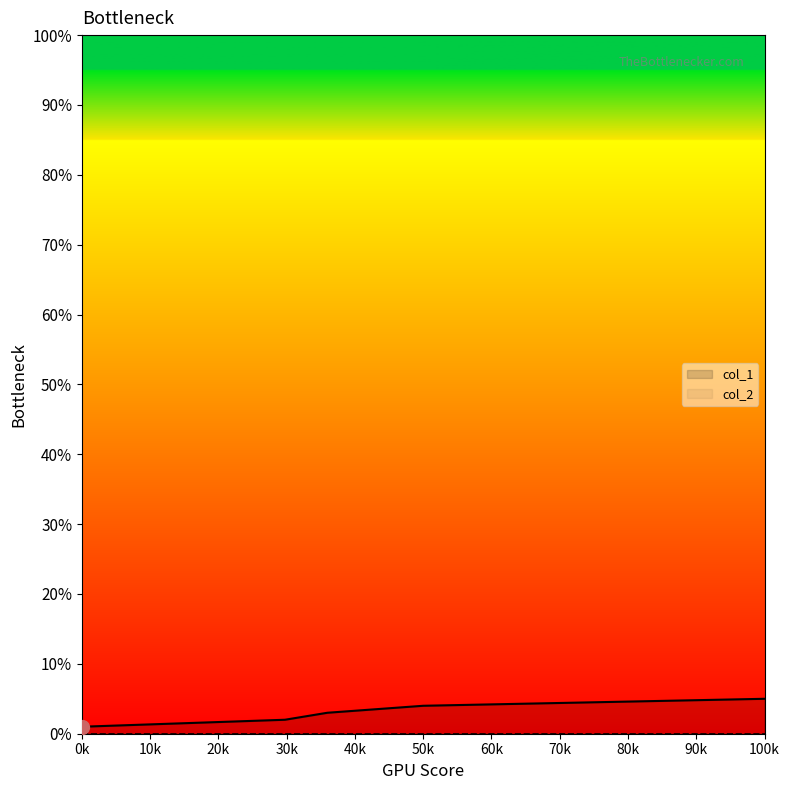

The col_1 series shows 2 at 100k. True or false?

False